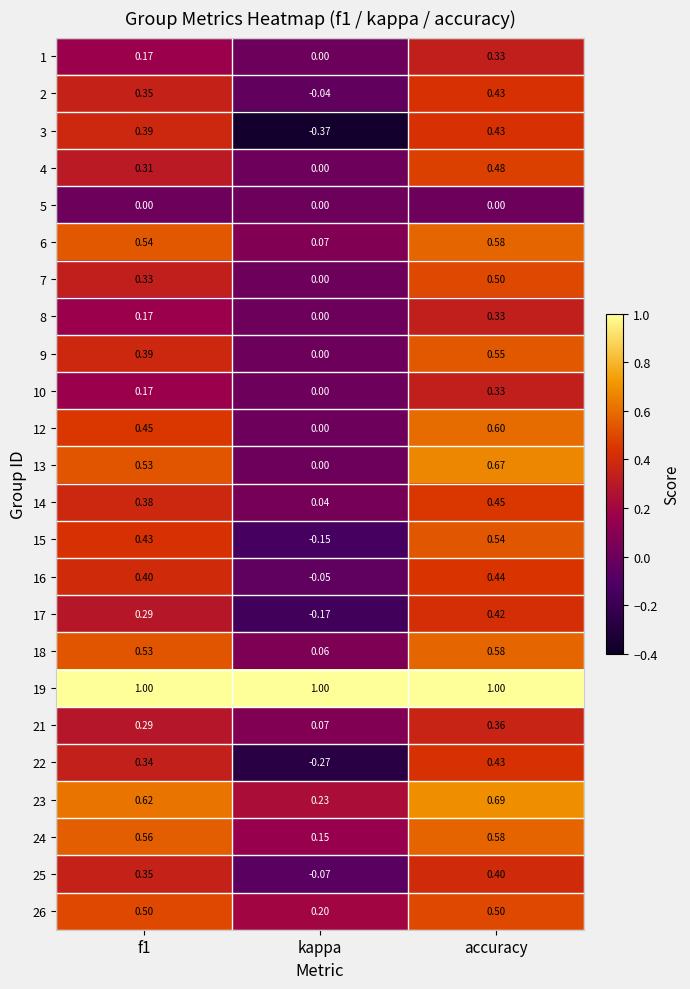

Is the value of 8 at accuracy greater than the value of 15 at kappa?

Yes